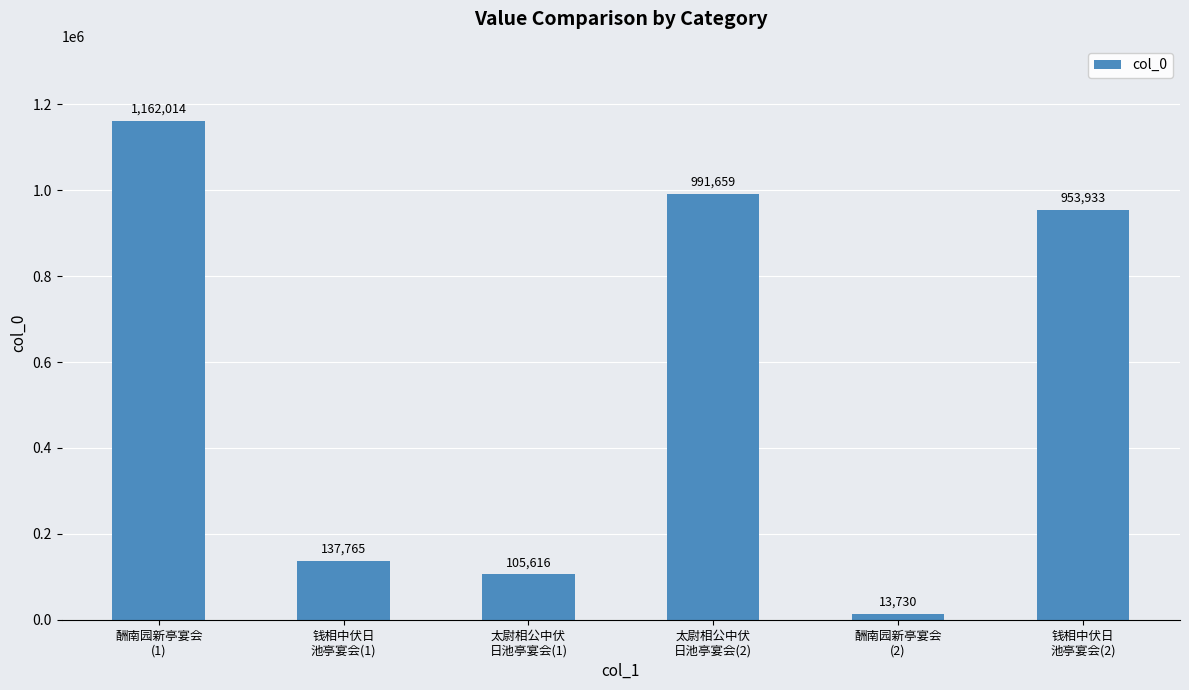

What is the ratio of the value at 酬南园新亭宴会
(2) to the value at 钱相中伏日
池亭宴会(1)?

0.1